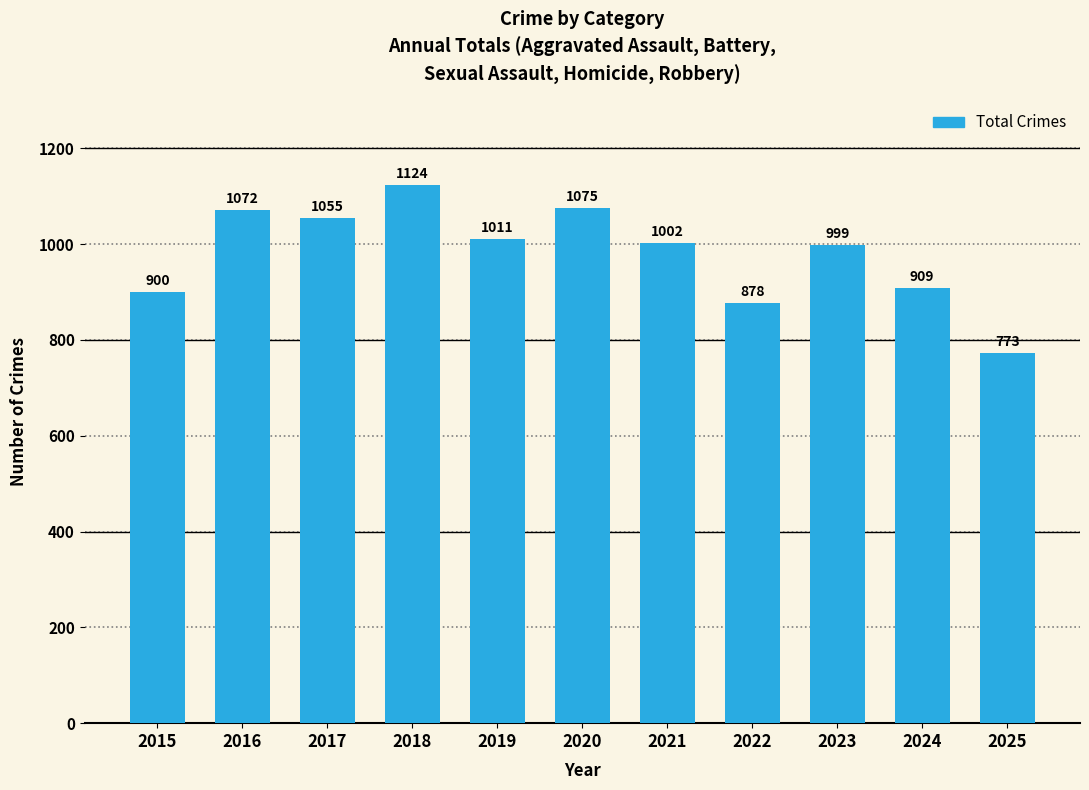

Rank the categories by value from highest to lowest.

2018, 2020, 2016, 2017, 2019, 2021, 2023, 2024, 2015, 2022, 2025